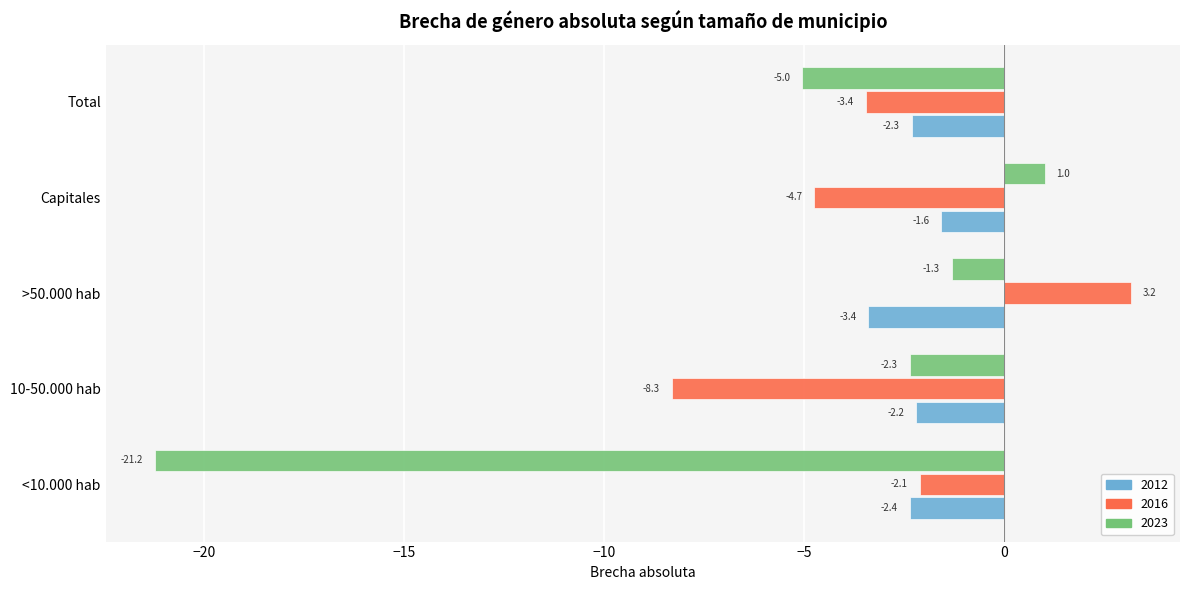

Which label corresponds to the smallest value in the chart?

<10.000 hab